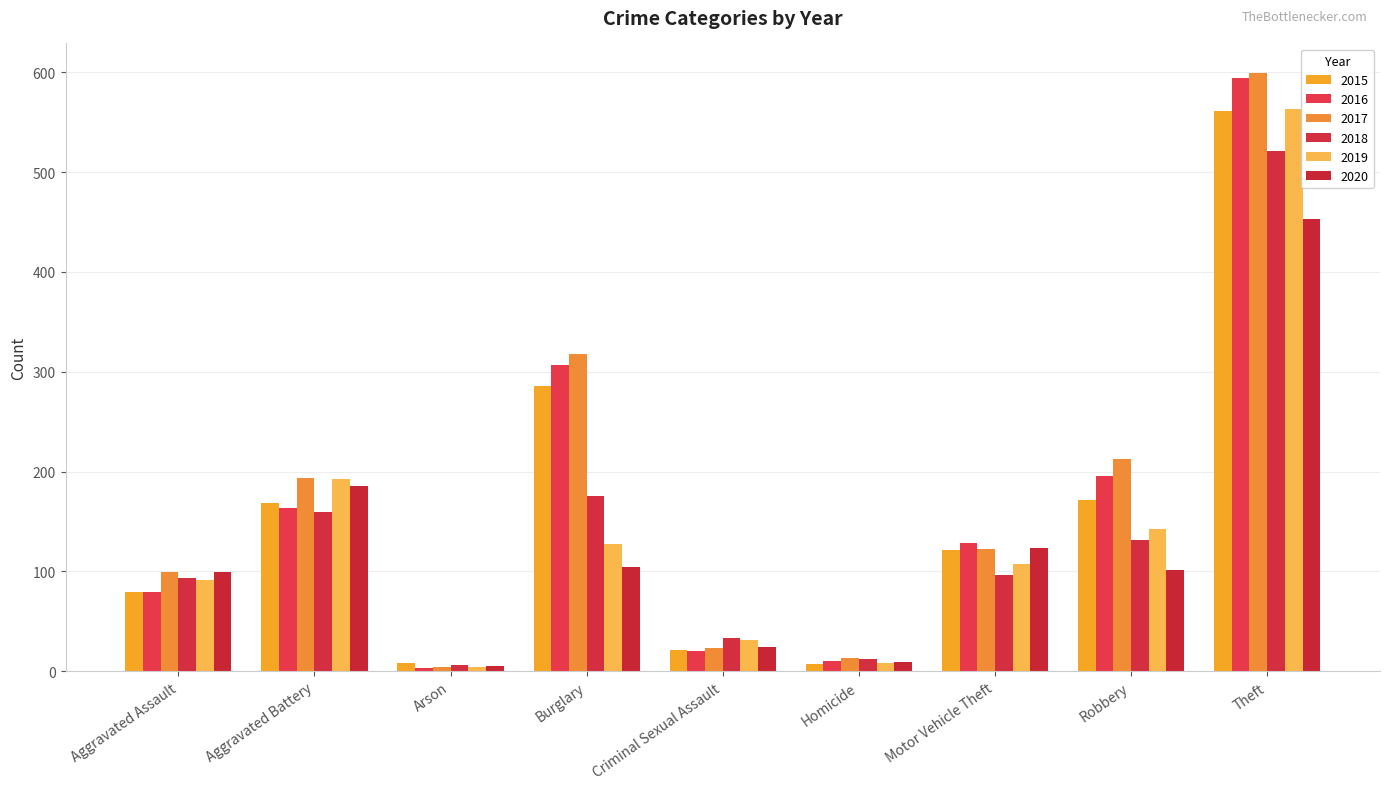

What is the average value of the 2018 series?

137